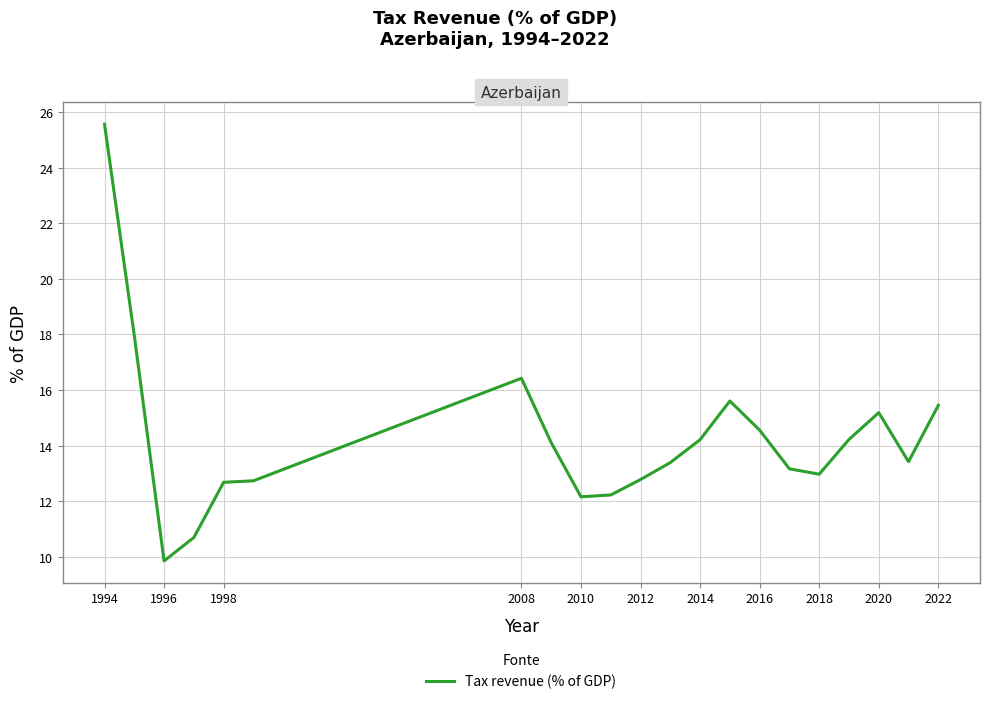

What is the sum of all values?

299.3